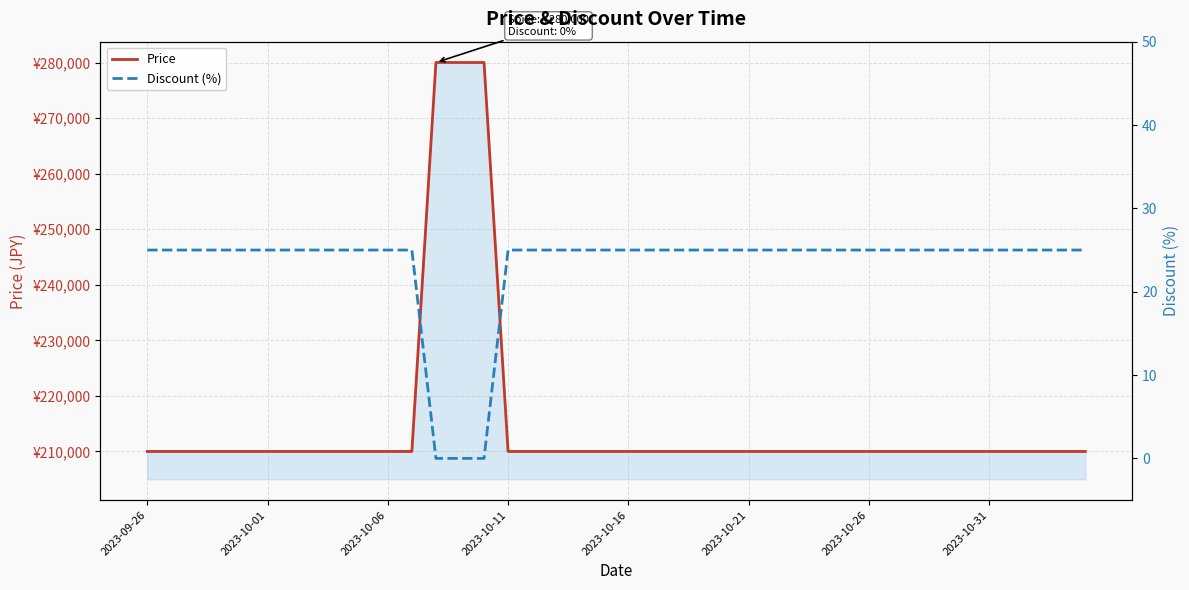

True or false: Discount (%) has more than 2 points higher than both neighbors.

False